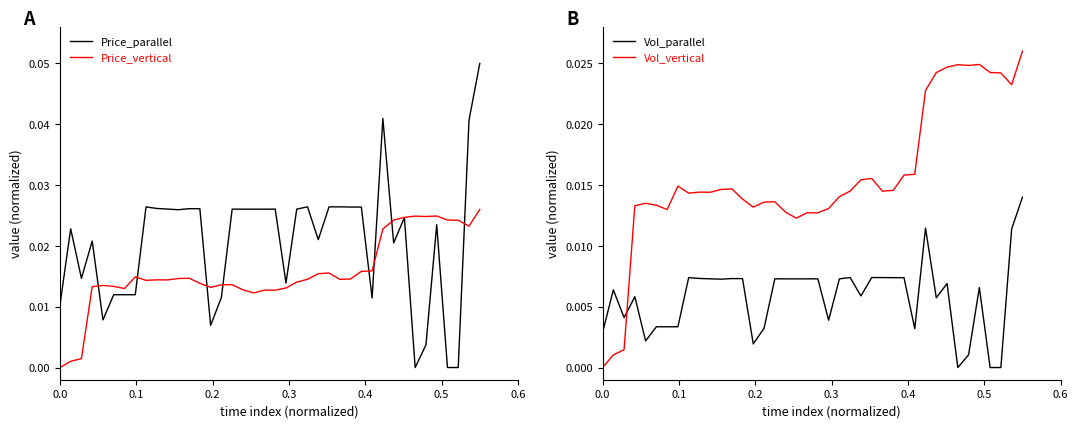

How many times do Vol_vertical and Vol_parallel cross each other?

1